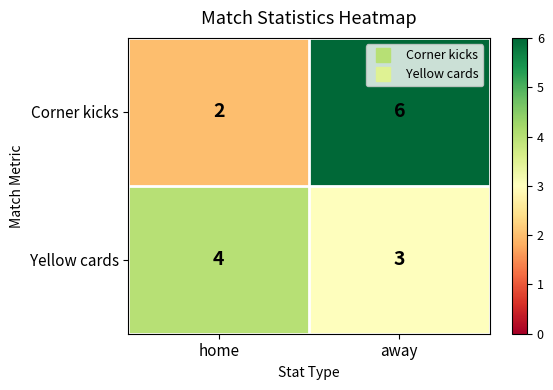

True or false: Corner kicks has a value of 1 at home.

False